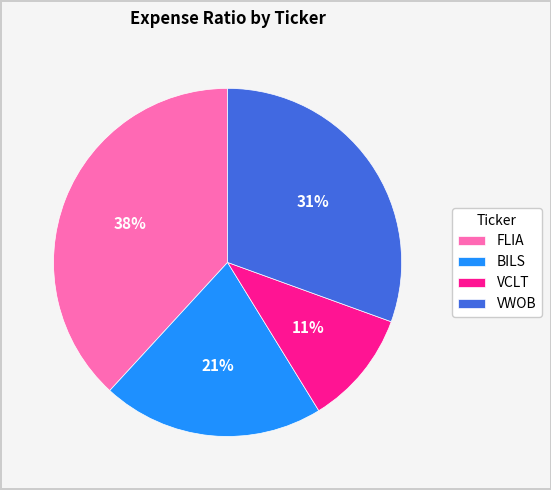

Is the sum of BILS and VCLT greater than half?

No